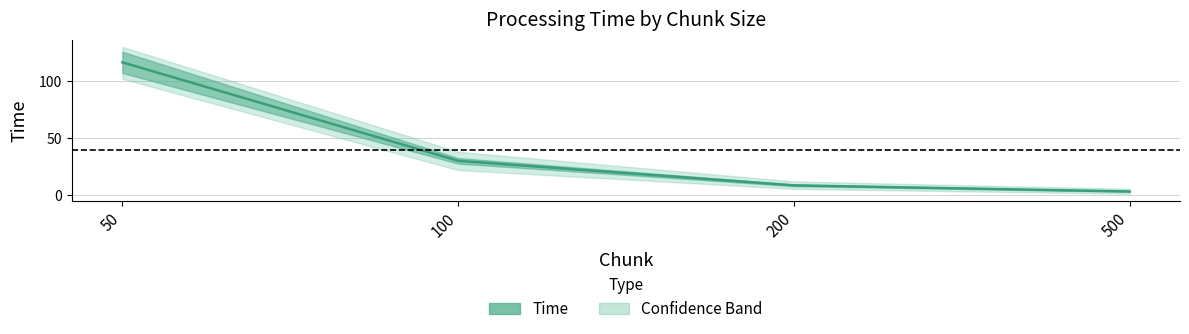

True or false: the data has more than 1 interior local peaks.

False